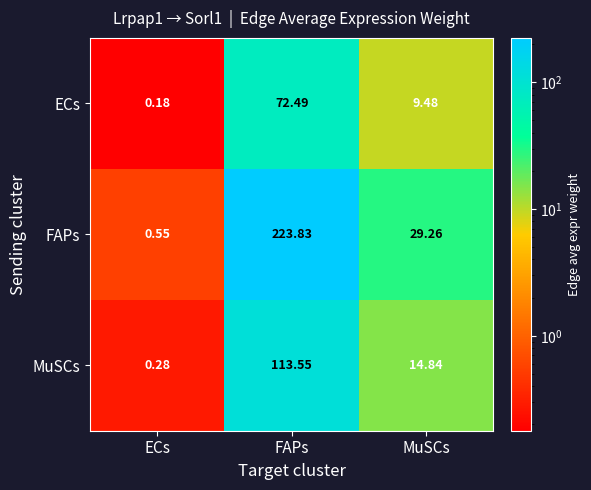

Count the number of categories in the chart.

3